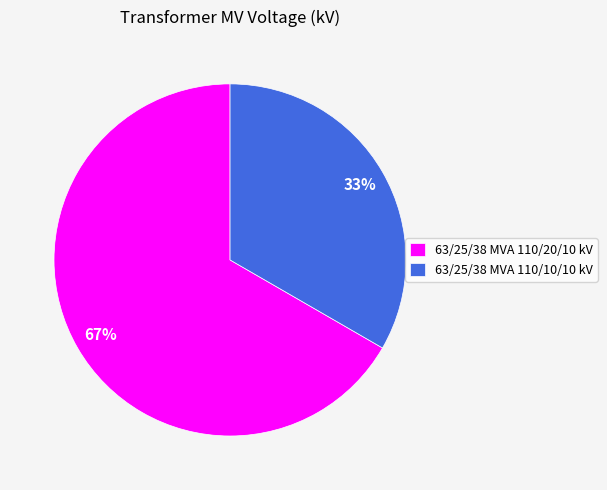

Combined, do 63/25/38 MVA 110/10/10 kV and 63/25/38 MVA 110/20/10 kV account for over 50%?

Yes